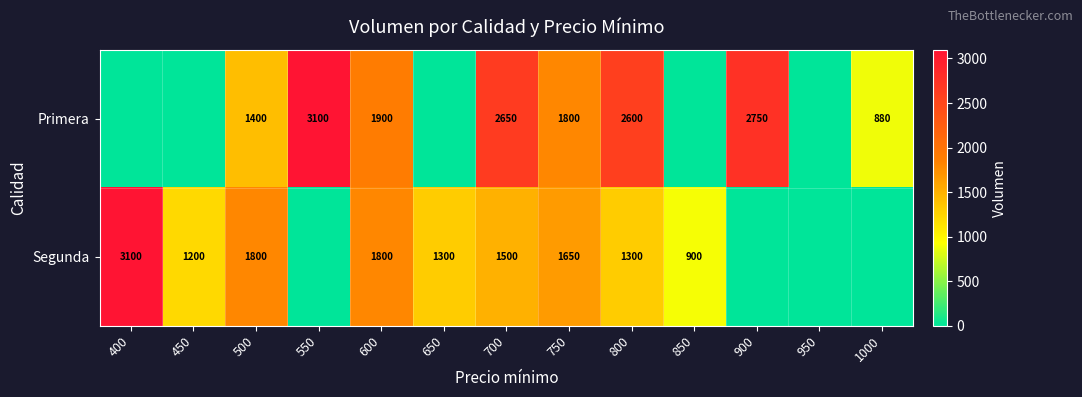

At how many categories does at least one series exceed 878?

12